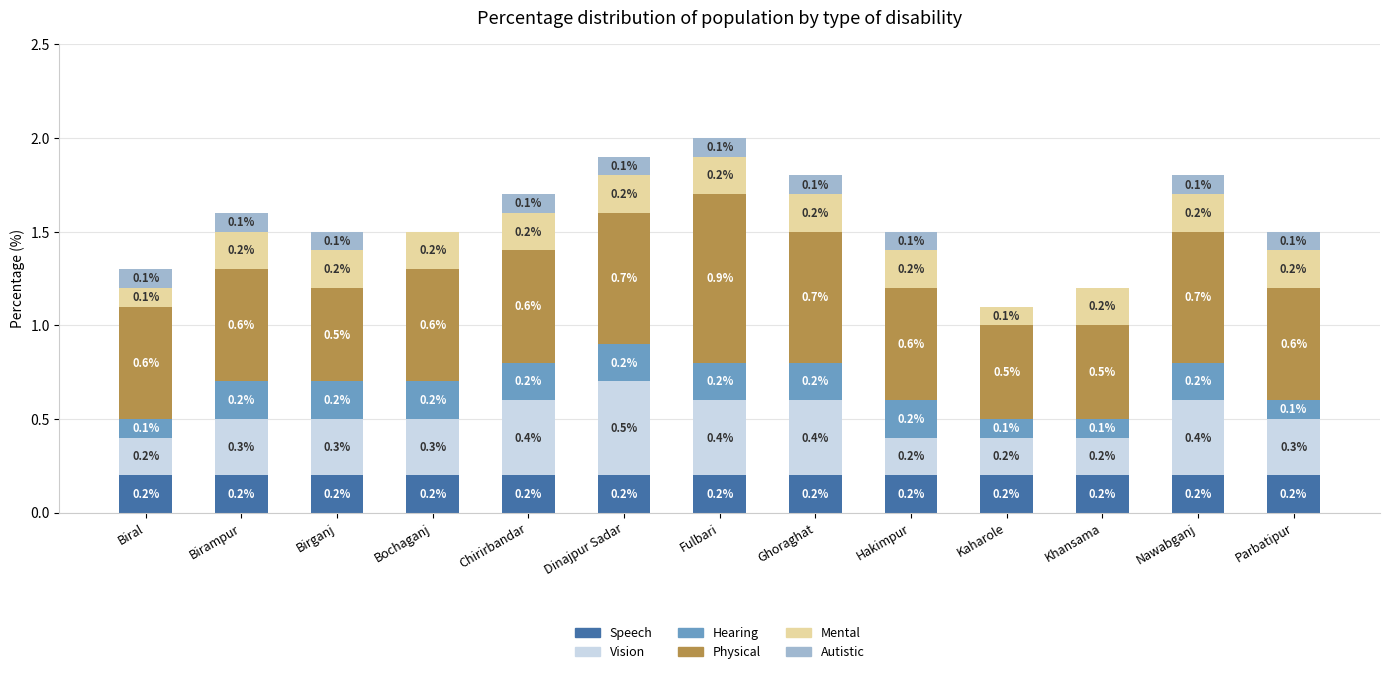

Are the bars horizontal?

No